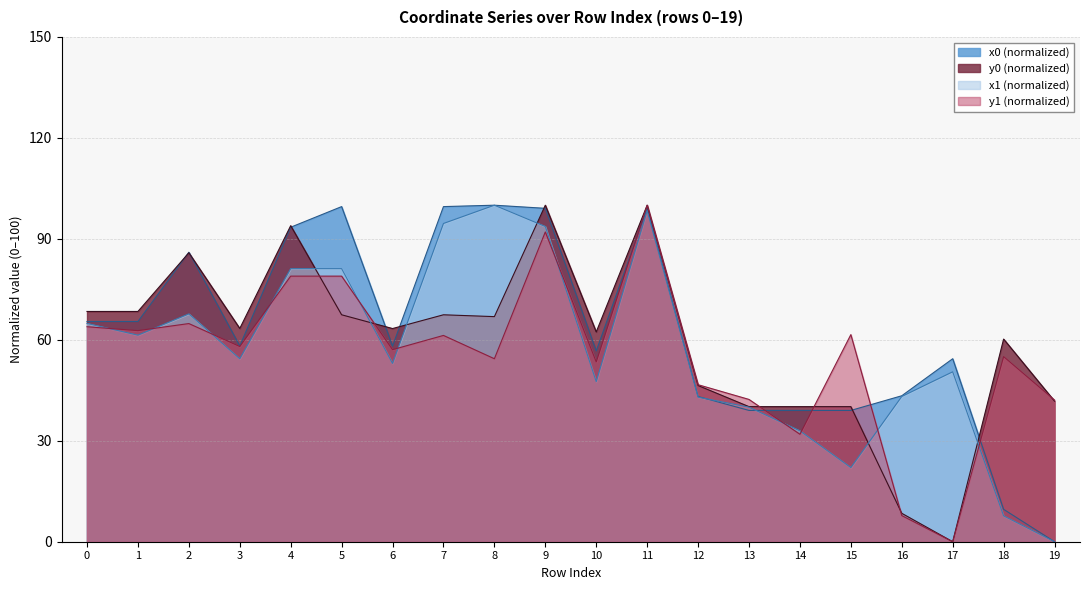

True or false: y0 has more than 2 interior local peaks.

True